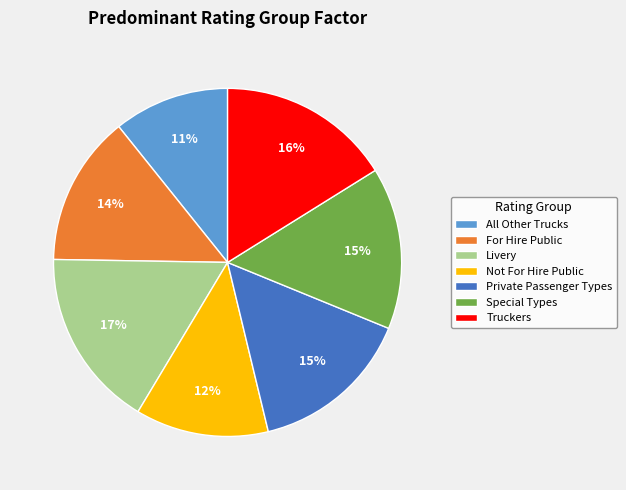

Approximately how many times larger is the value at Private Passenger Types compared to Truckers?

0.9